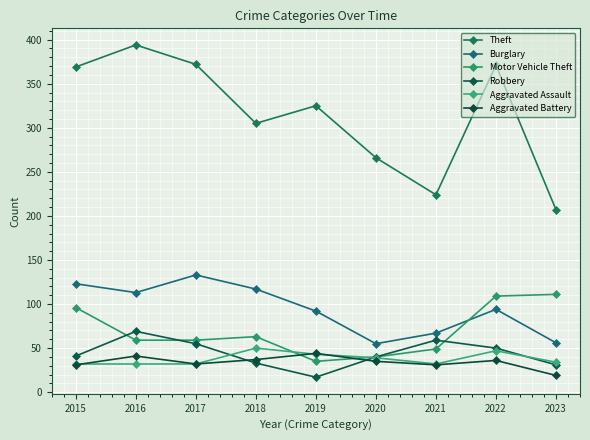

Which has a higher value, 2015 or 2017?

2017